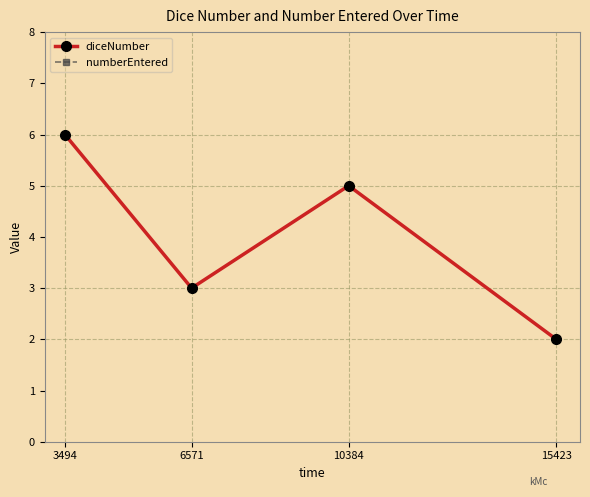

Is this an area chart (filled region under the line)?

No